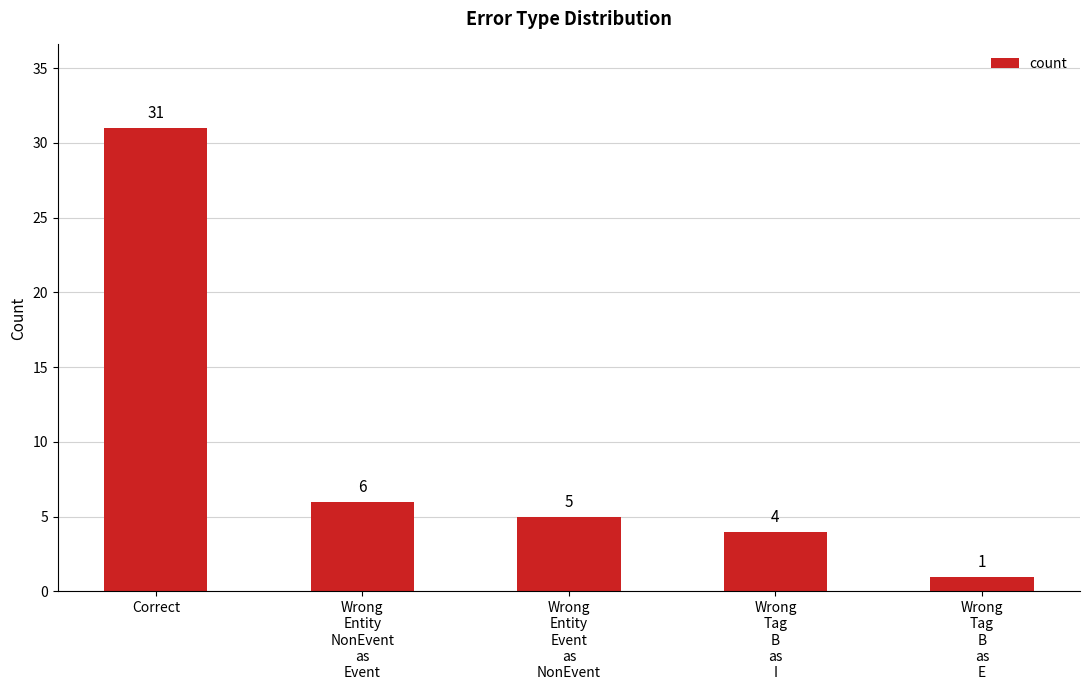

Count the number of categories in the chart.

5